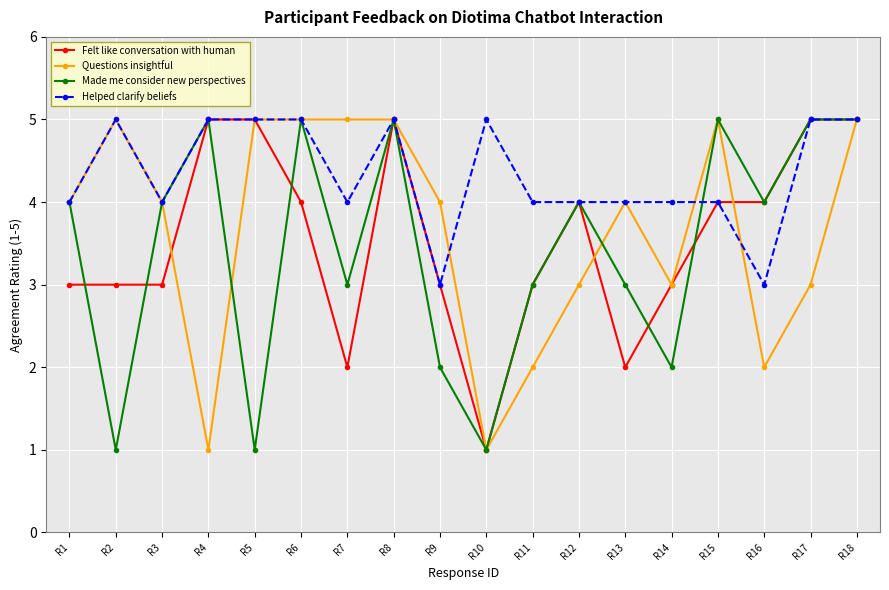

At how many categories does at least one series exceed 2?

18